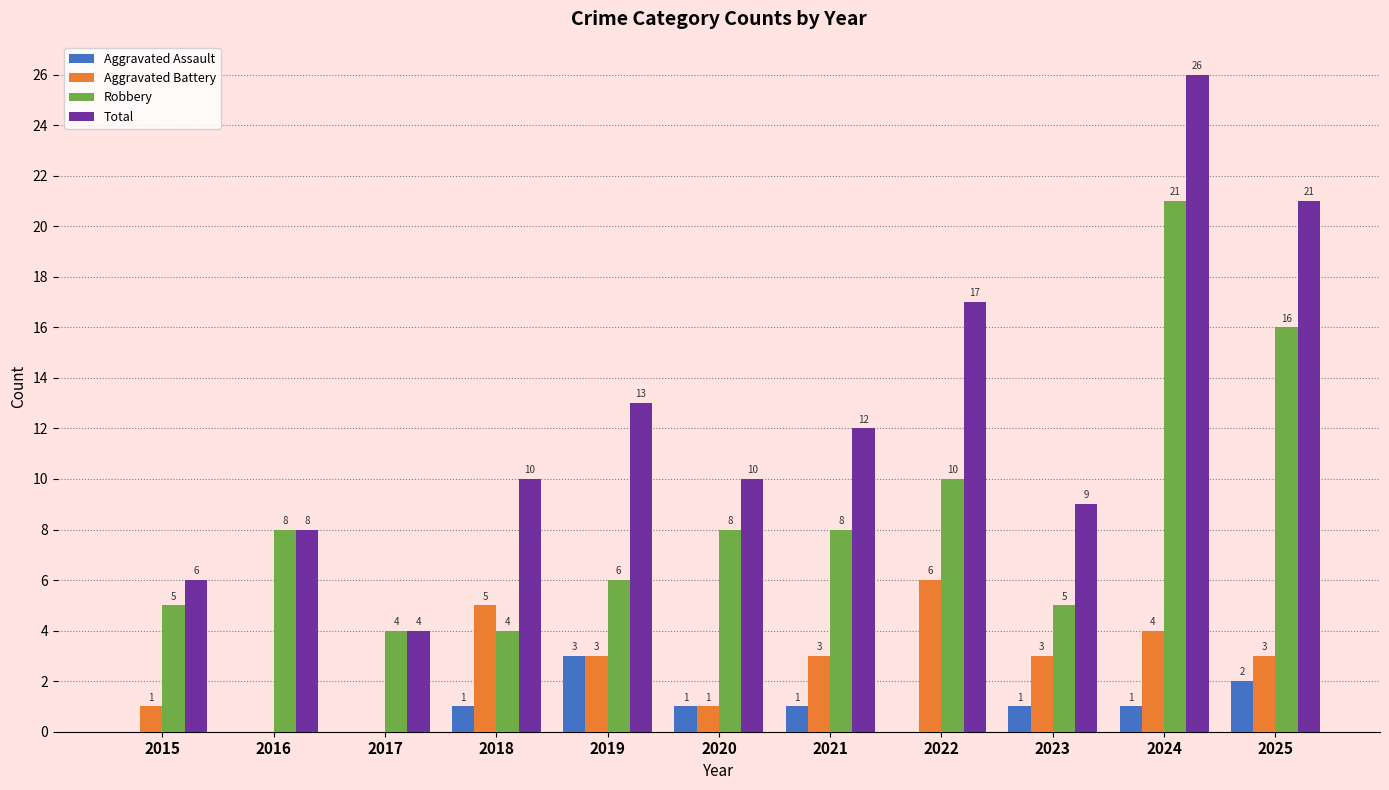

What are all the series names shown in the legend?

Aggravated Assault, Aggravated Battery, Robbery, Total